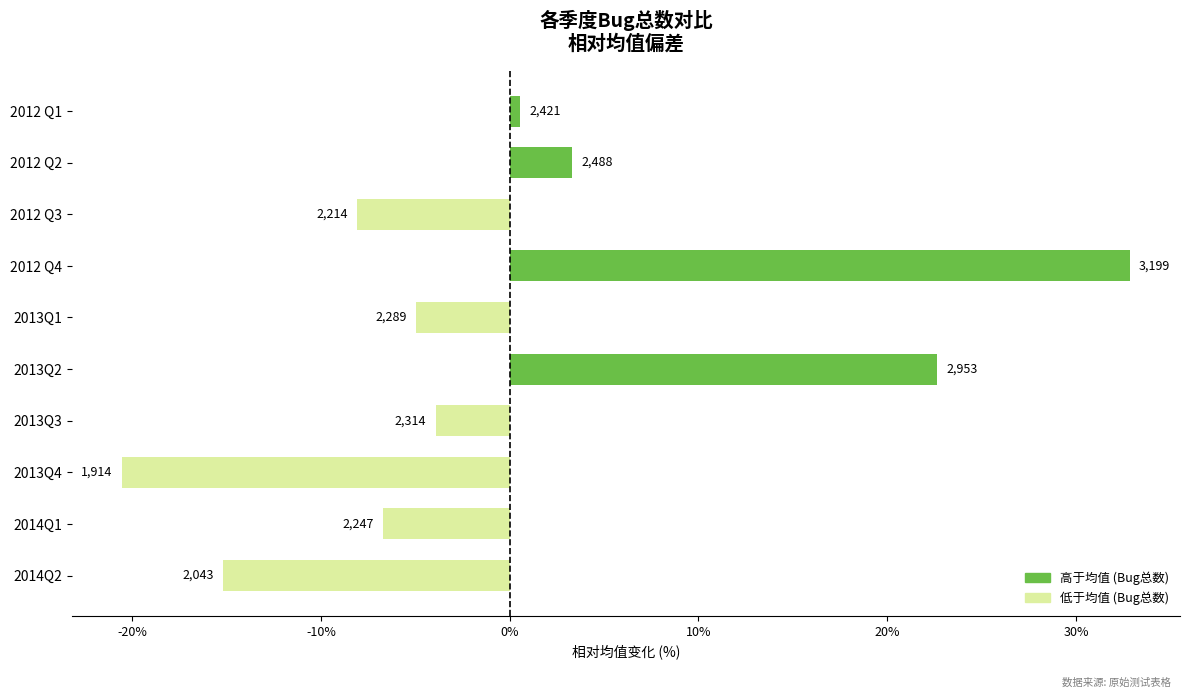

Does the chart contain any negative values?

Yes